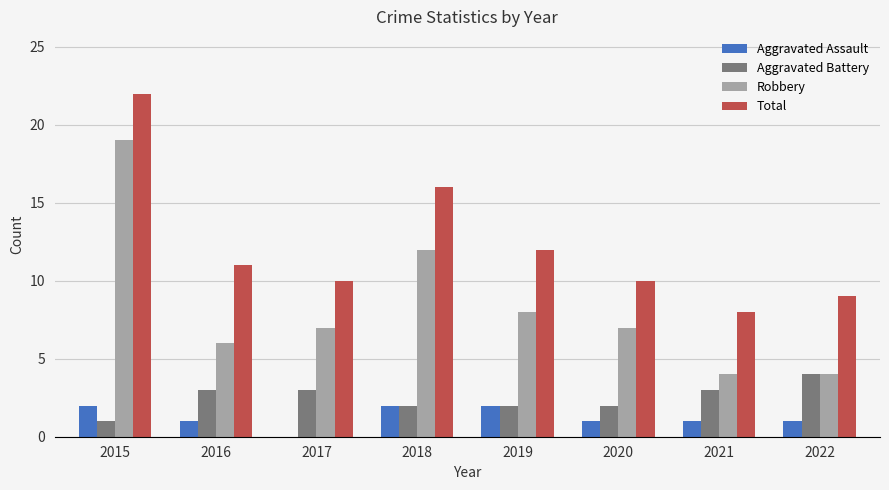

What is the maximum value shown in the chart?

22